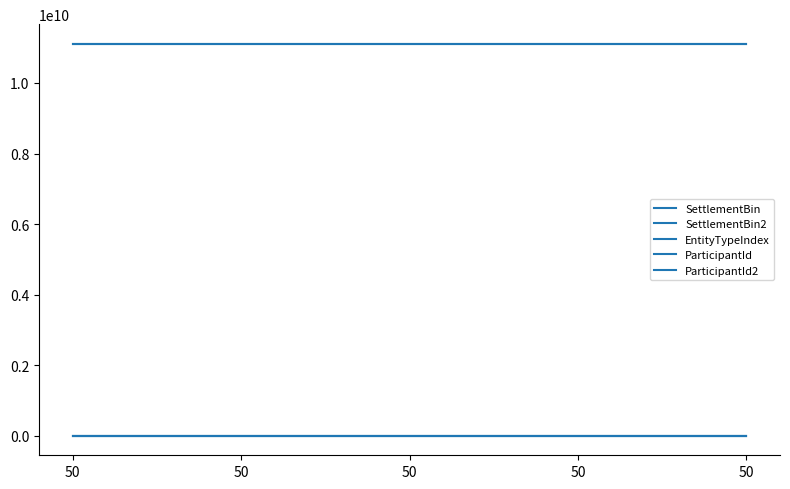

Does the chart have visible grid lines?

No